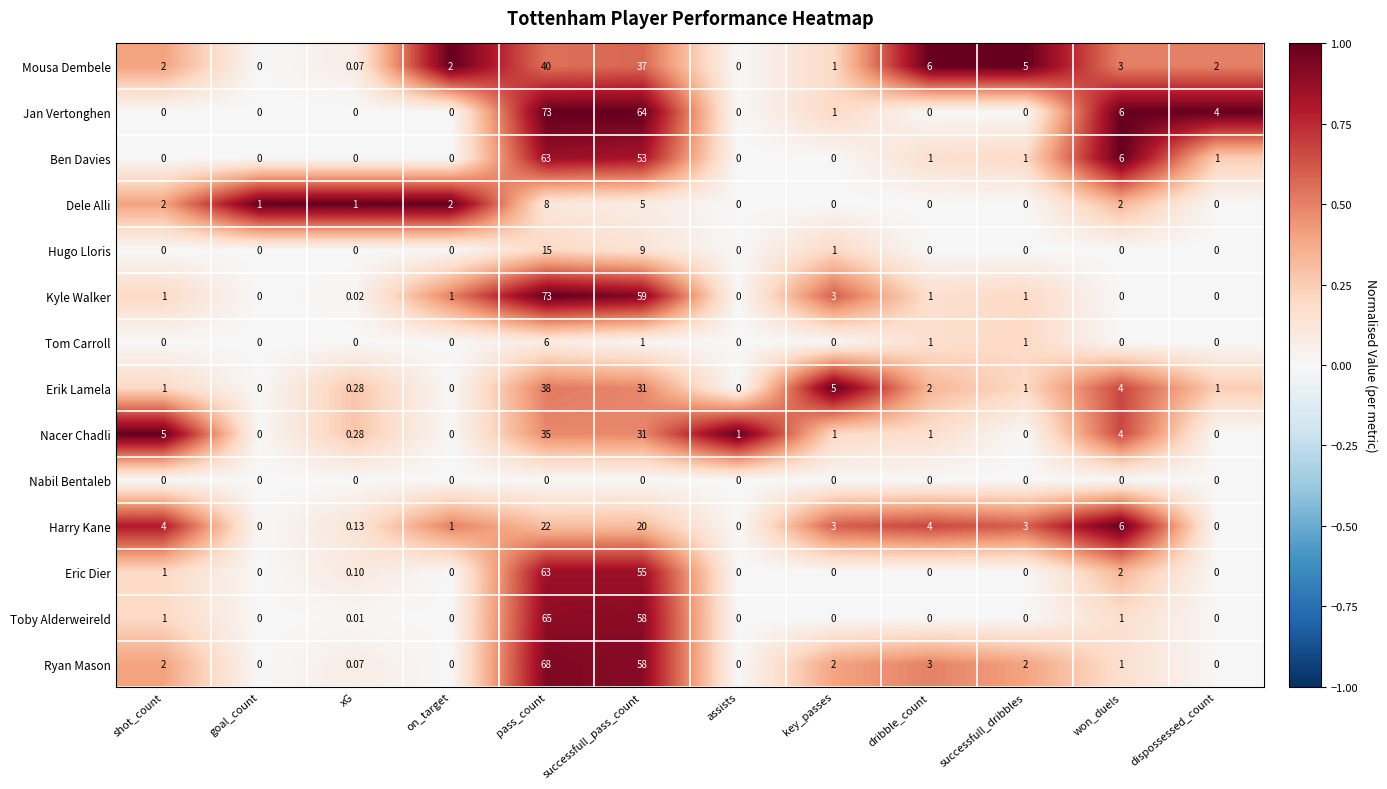

Where is Hugo Lloris nearest to the value 7?

successfull_pass_count